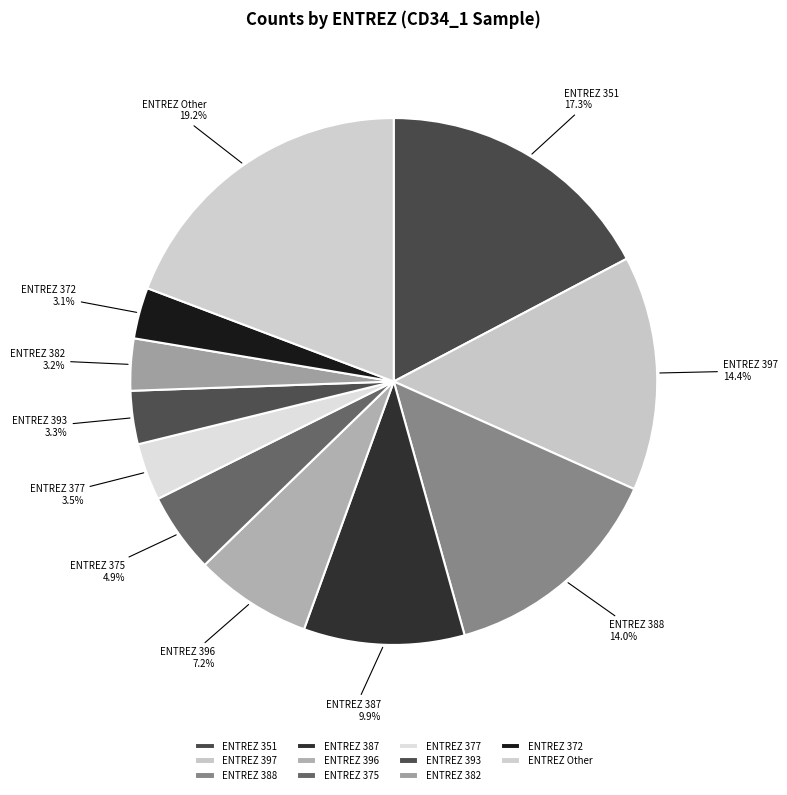

Which category has the biggest portion of the pie?

ENTREZ Other